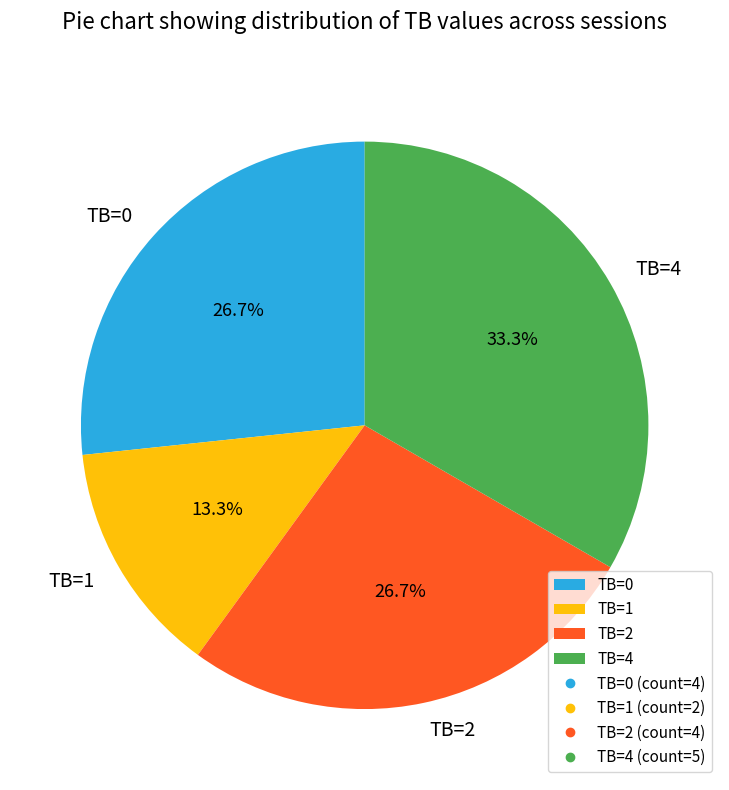

Approximately how many times larger is the value at TB=0 compared to TB=2?

1.0